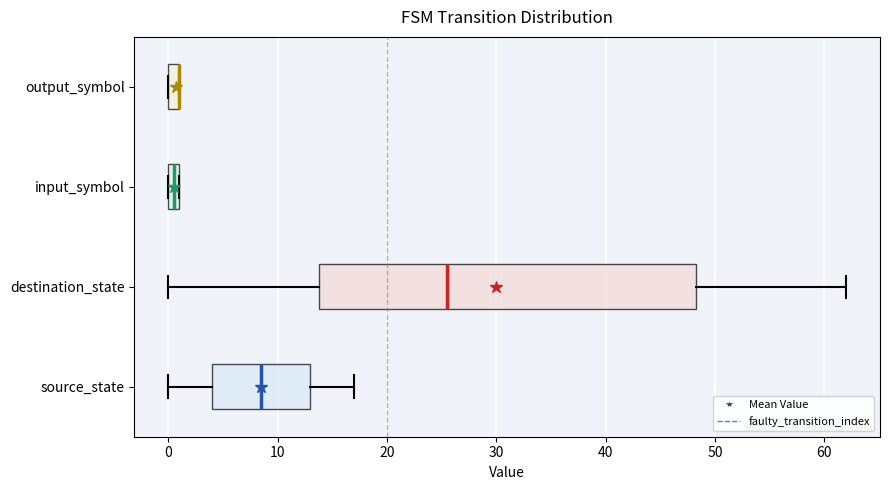

Where is the right edge of the box for input_symbol on the x-axis? The values are not printed on the chart, so give them approximately, as read against the axis.

1